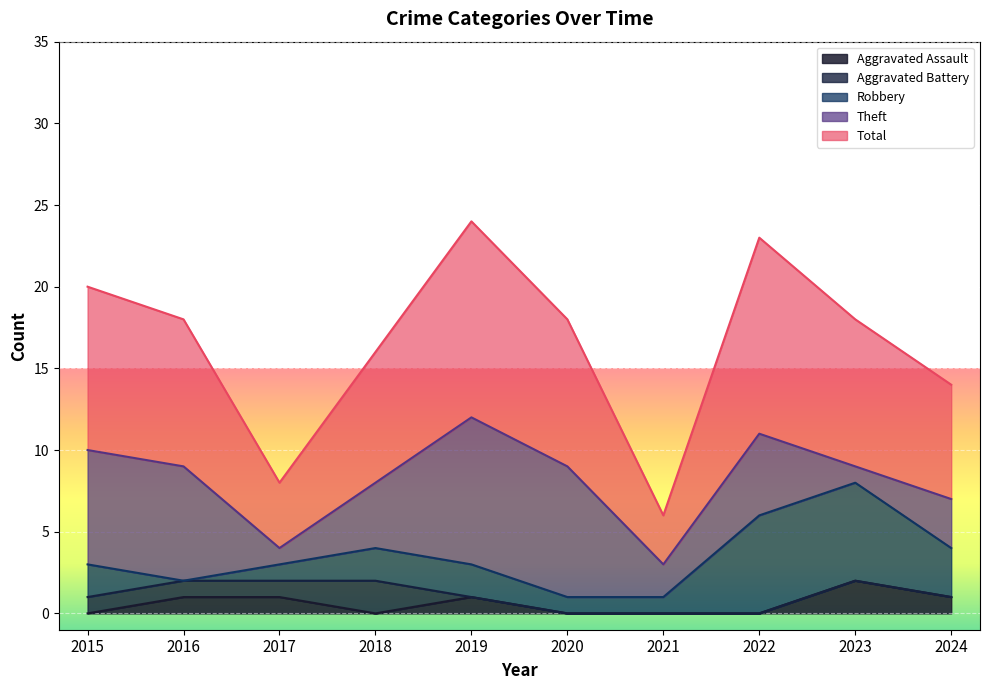

Which series has the widest spread of values?

Total